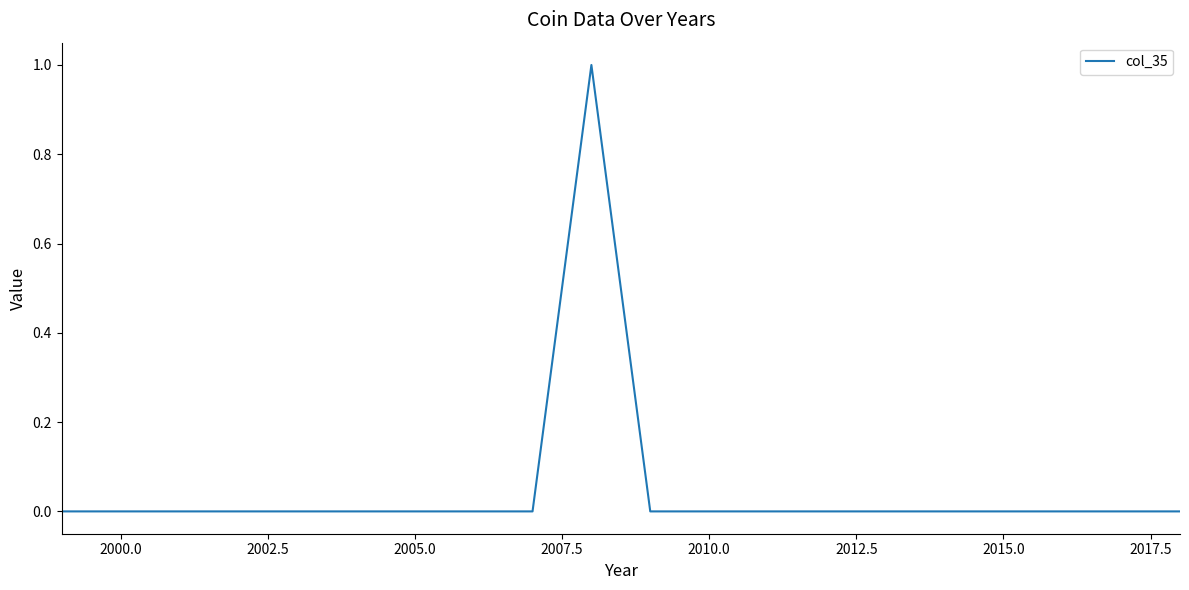

Is this an area chart (filled region under the line)?

No